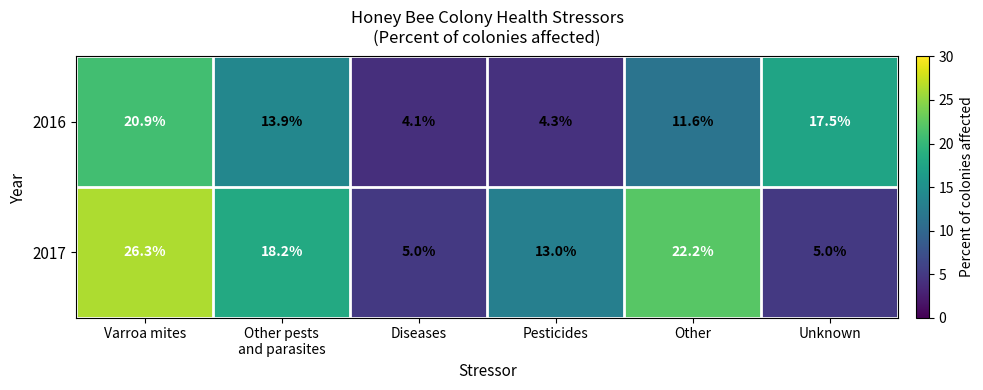

Count the number of categories in the chart.

6